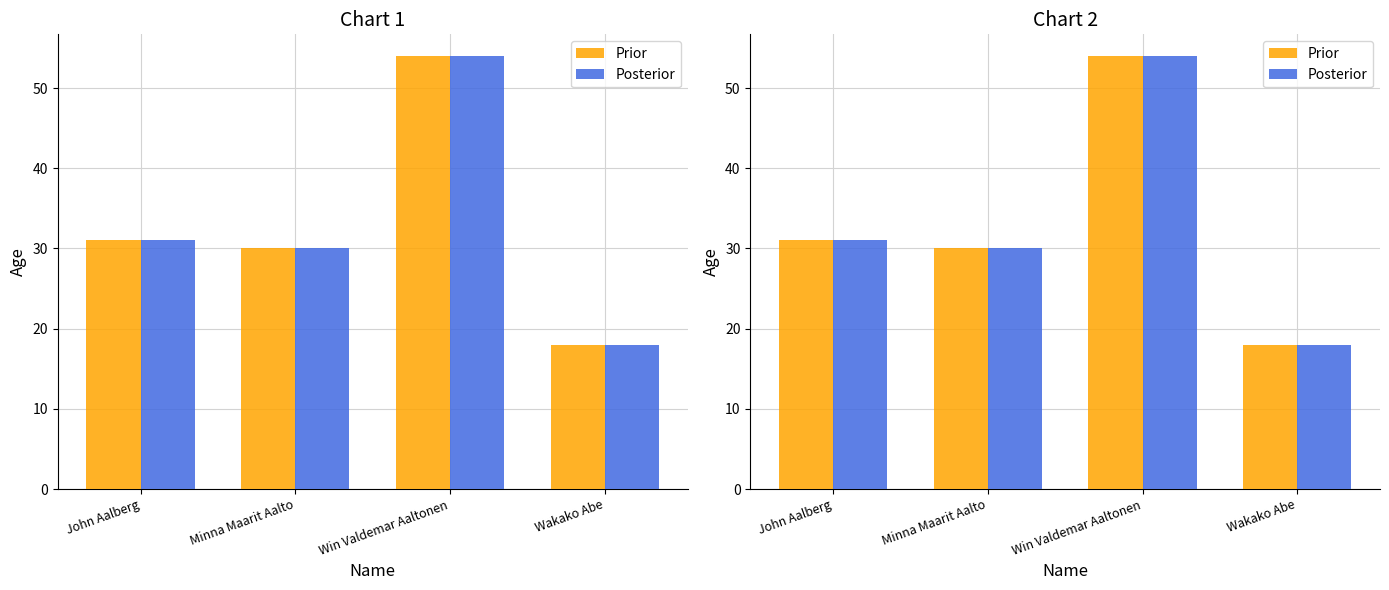

The value of Posterior at Win Valdemar Aaltonen is 54. True or false?

True